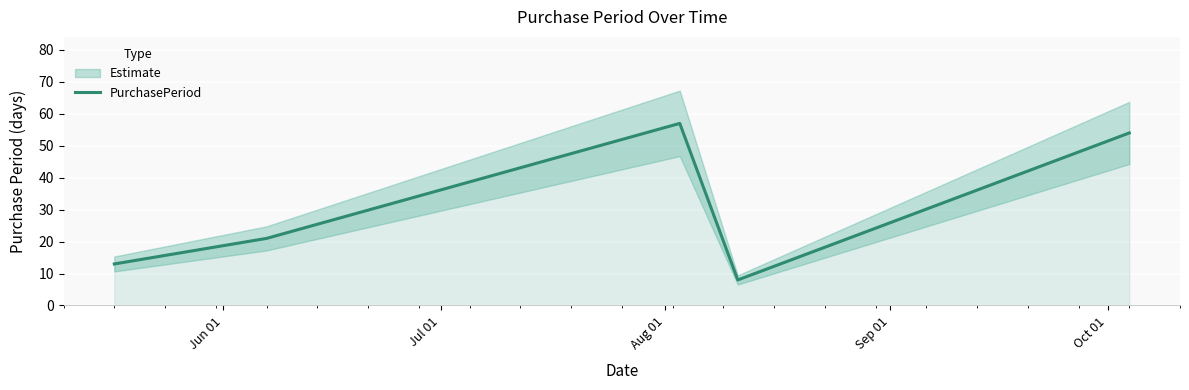

What is the maximum value for PurchasePeriod?

57